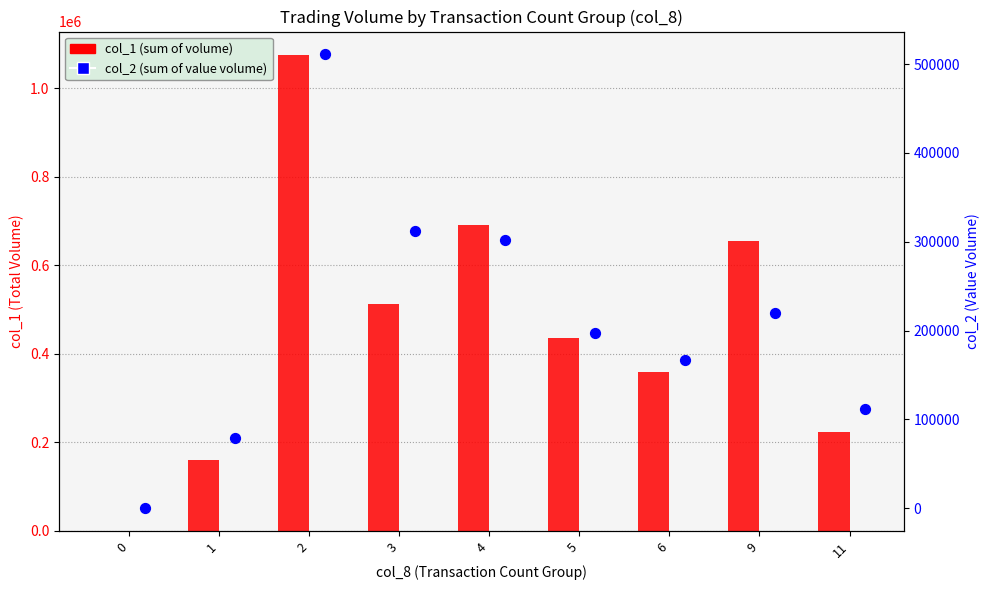

Which series has the largest total across all categories?

col_1 (sum of volume)